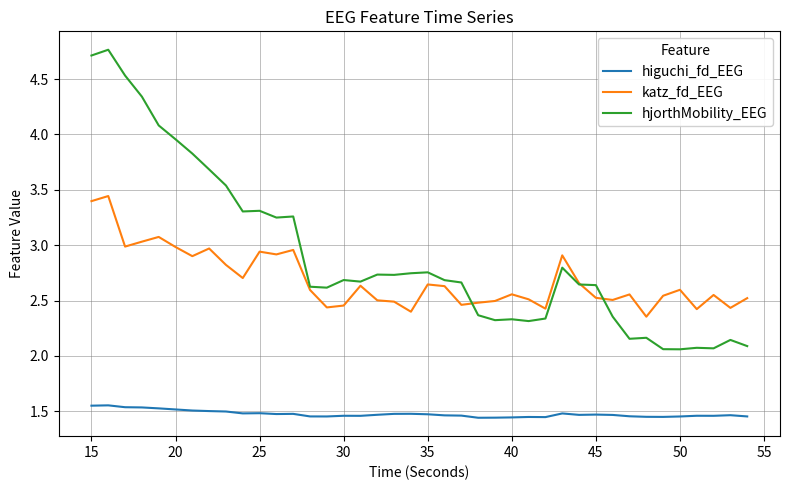

What is the difference between the maximum and minimum values in the katz_fd_EEG series?

1.1